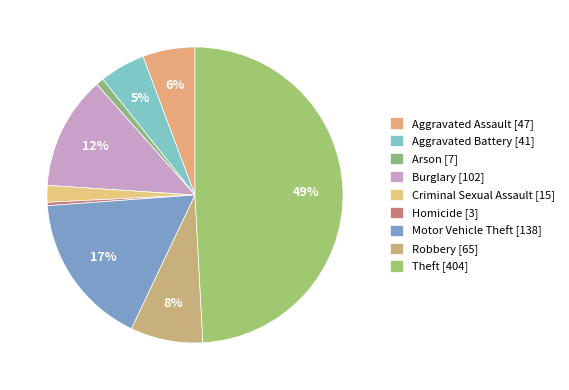

To the nearest percent, what portion does Theft represent?

49%